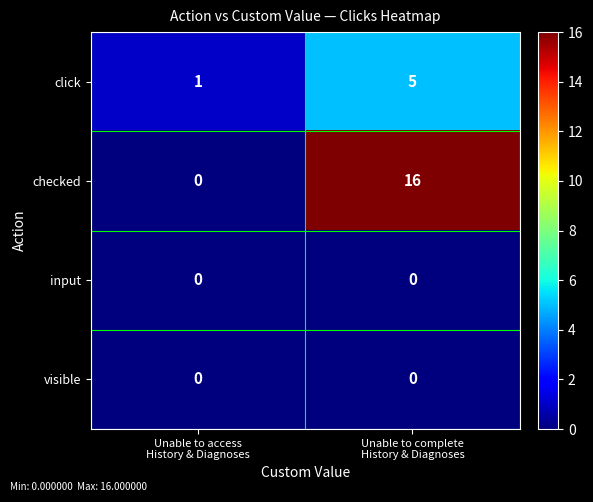

Which series has the largest range (max minus min)?

checked